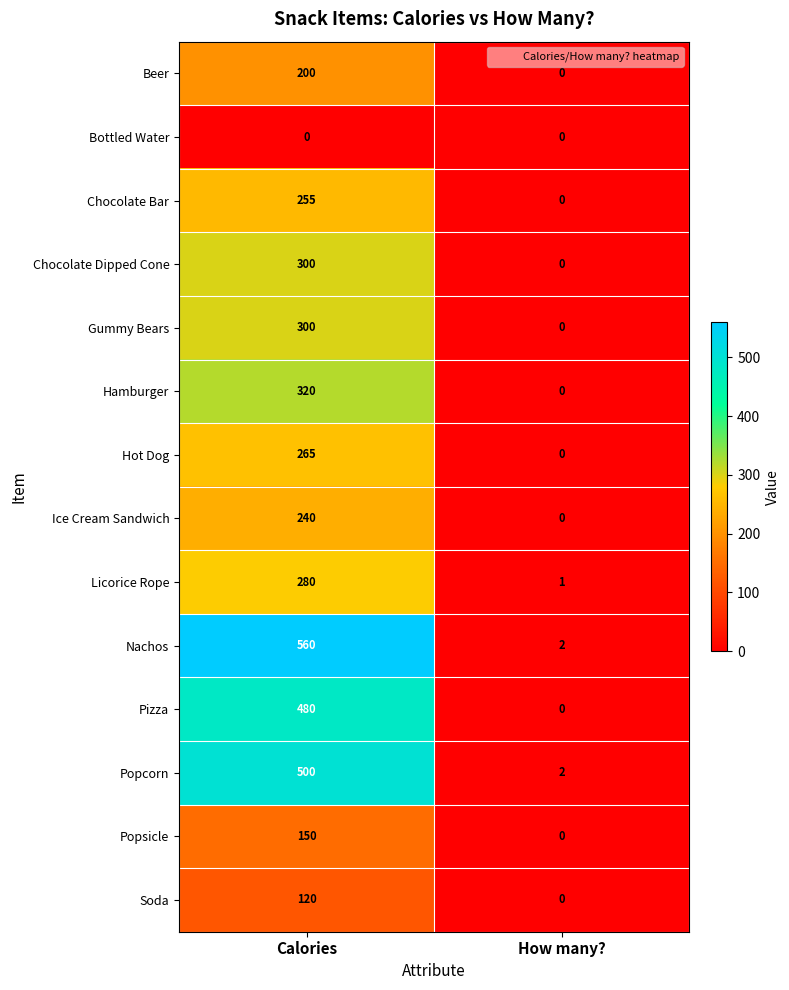

Rank the categories by Nachos value from lowest to highest.

How many?, Calories